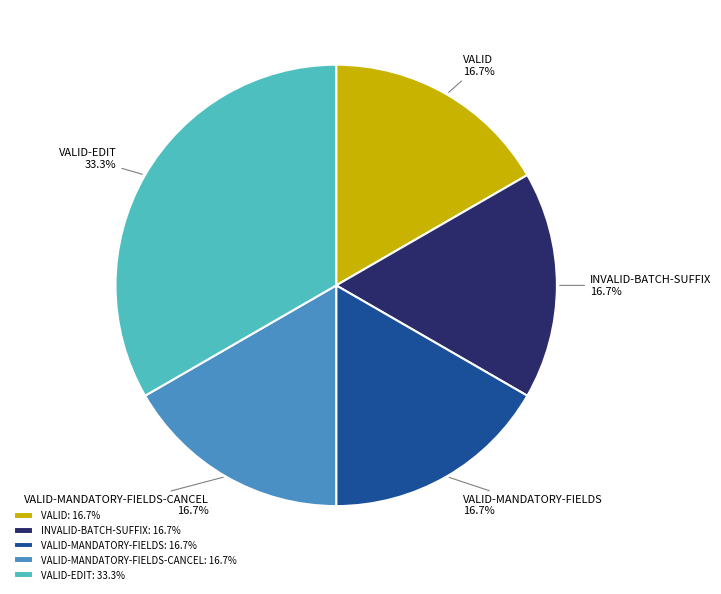

To the nearest percent, what is the average slice percentage?

20%